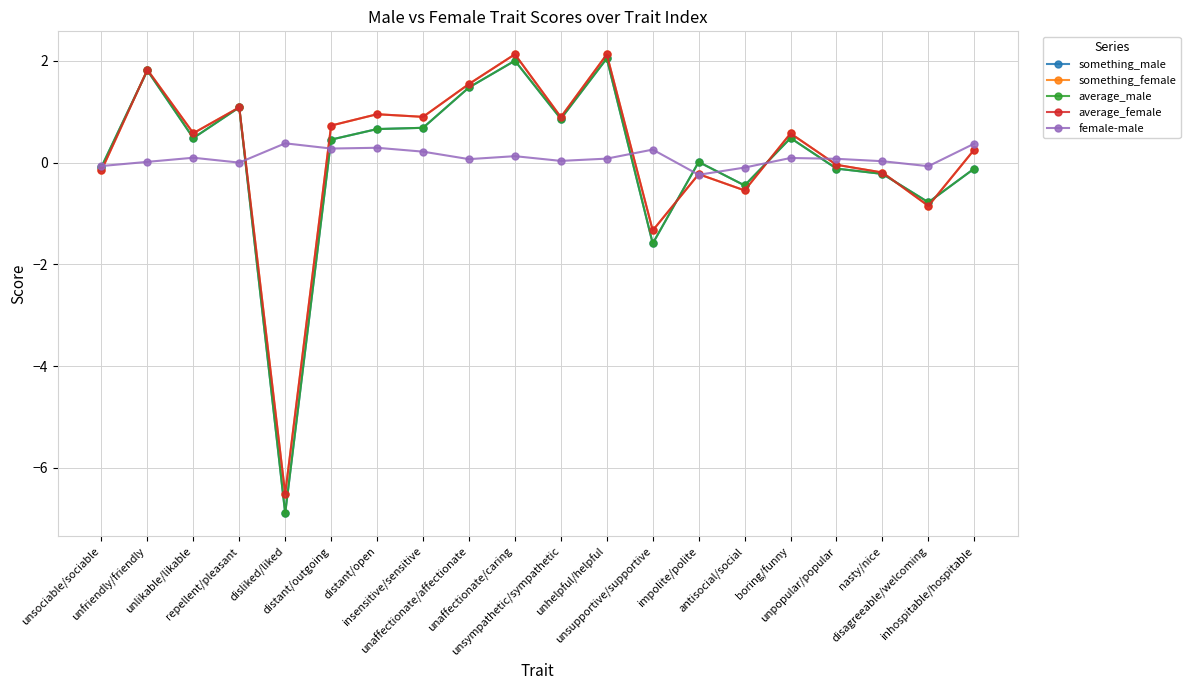

Does the chart have visible grid lines?

Yes